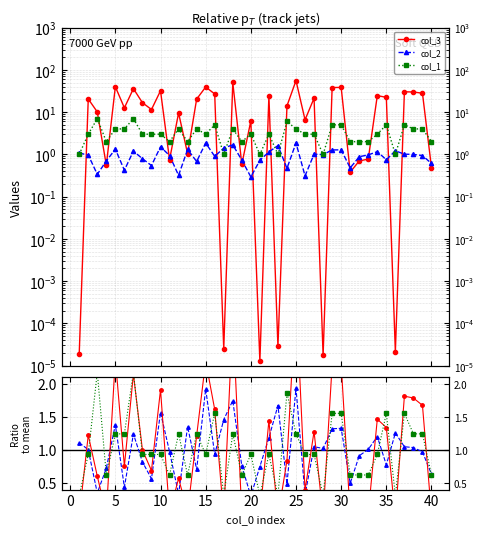

How many interior local valleys does the col_1 ratio series have?

10